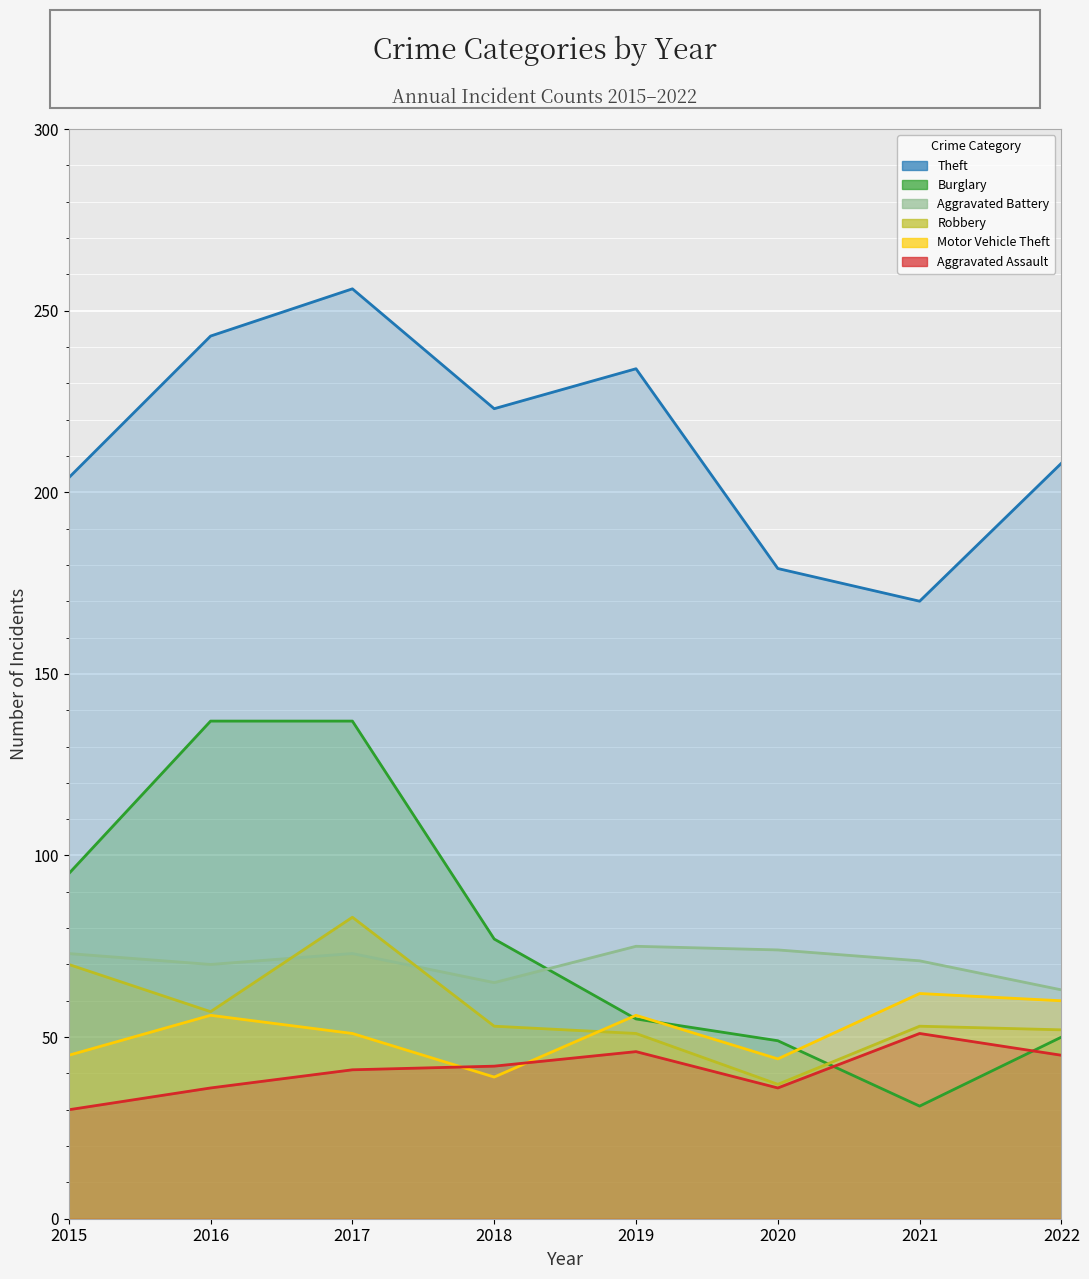

How many interior local valleys does the Robbery series have?

2